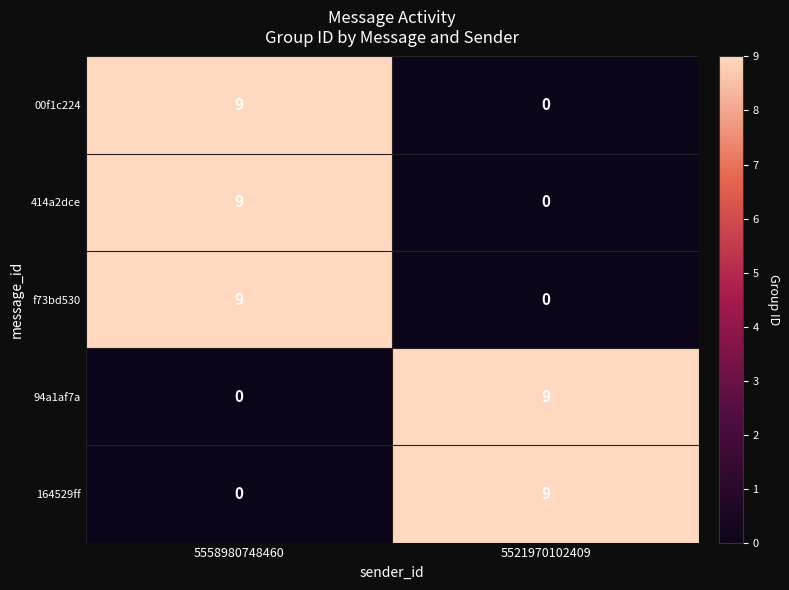

What is the difference between the 164529ff values at 5558980748460 and 5521970102409?

9